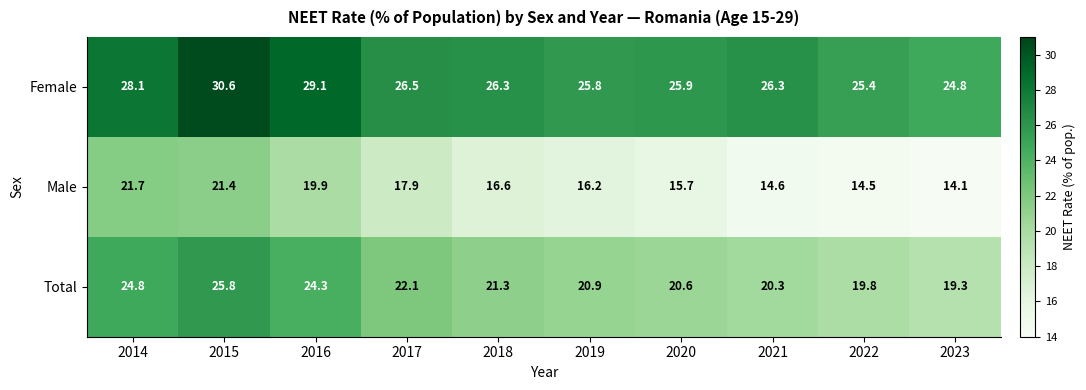

True or false: Female has a value of 10.5 at 2022.

False